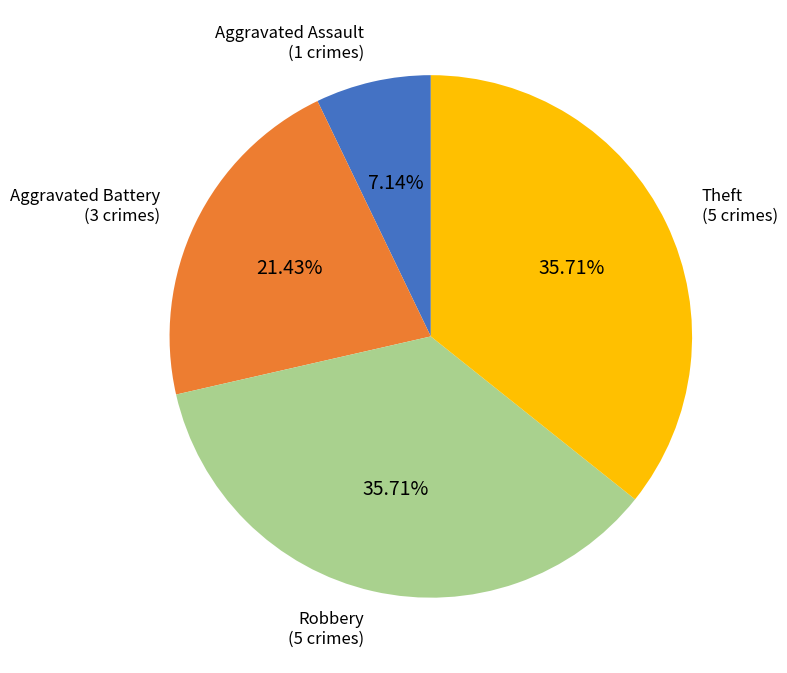

How many slices are in this pie chart?

4